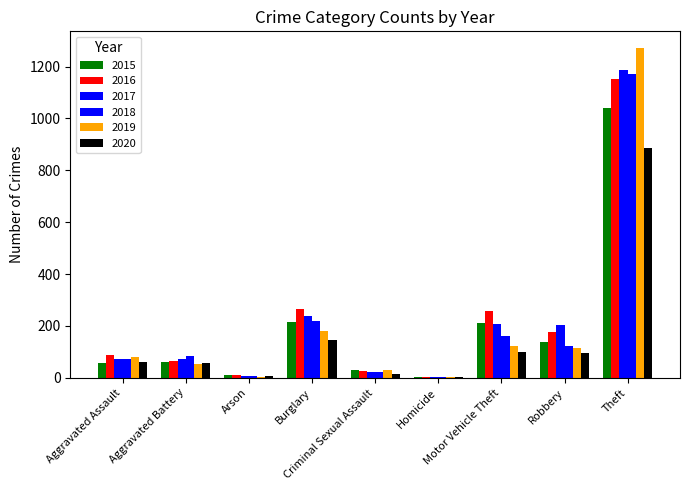

How many distinct data groups are displayed?

6